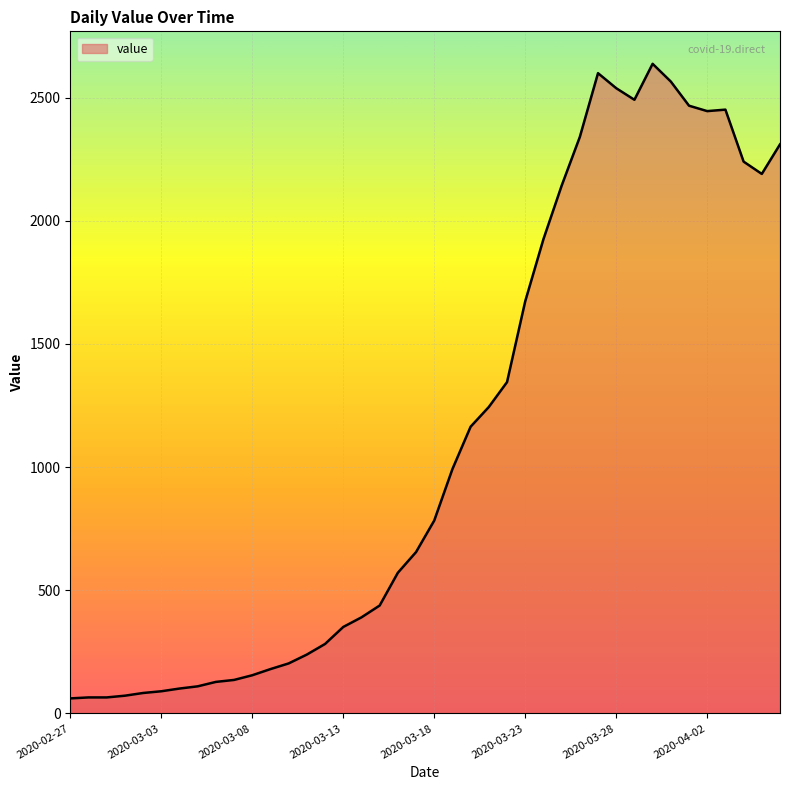

What is the maximum value shown in the chart?

2637